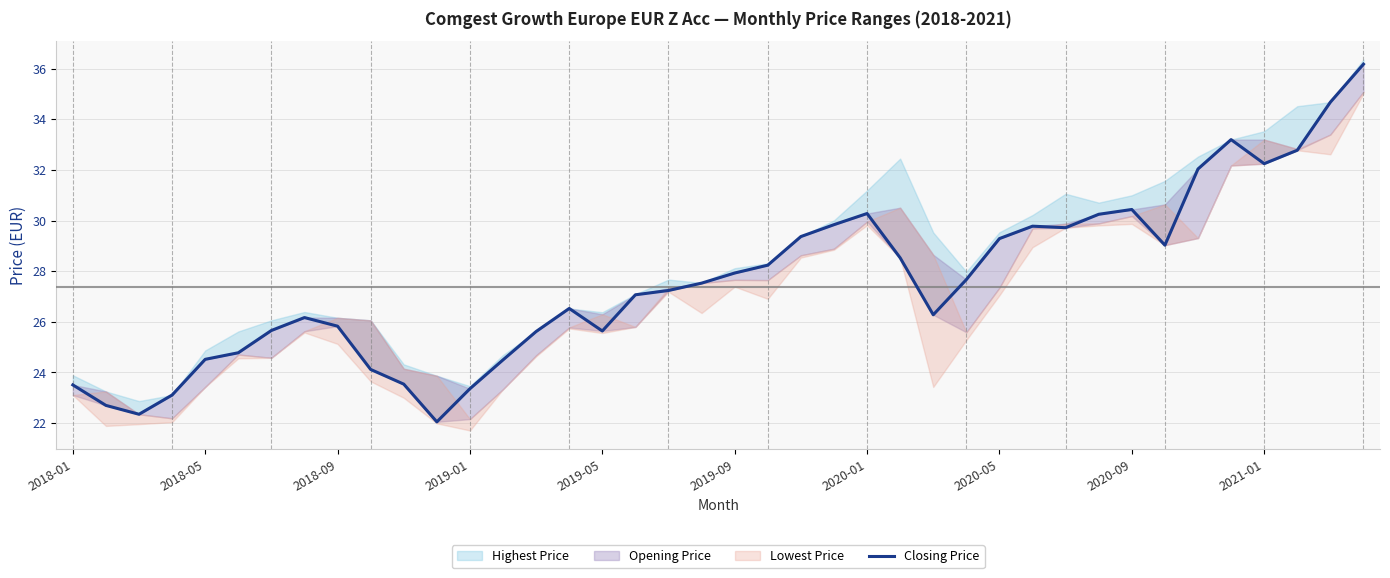

Reading left to right, list all the values displayed in this chart.

23.5	22.7	22.4	23.1	24.5	24.8	25.7	26.2	25.8	24.1	23.5	22.0	23.4	24.5	25.6	26.5	25.6	27.1	27.2	27.5	27.9	28.2	29.4	29.8	30.3	28.5	26.3	27.7	29.3	29.8	29.7	30.2	30.4	29.0	32.0	33.2	32.2	32.8	34.7	36.2